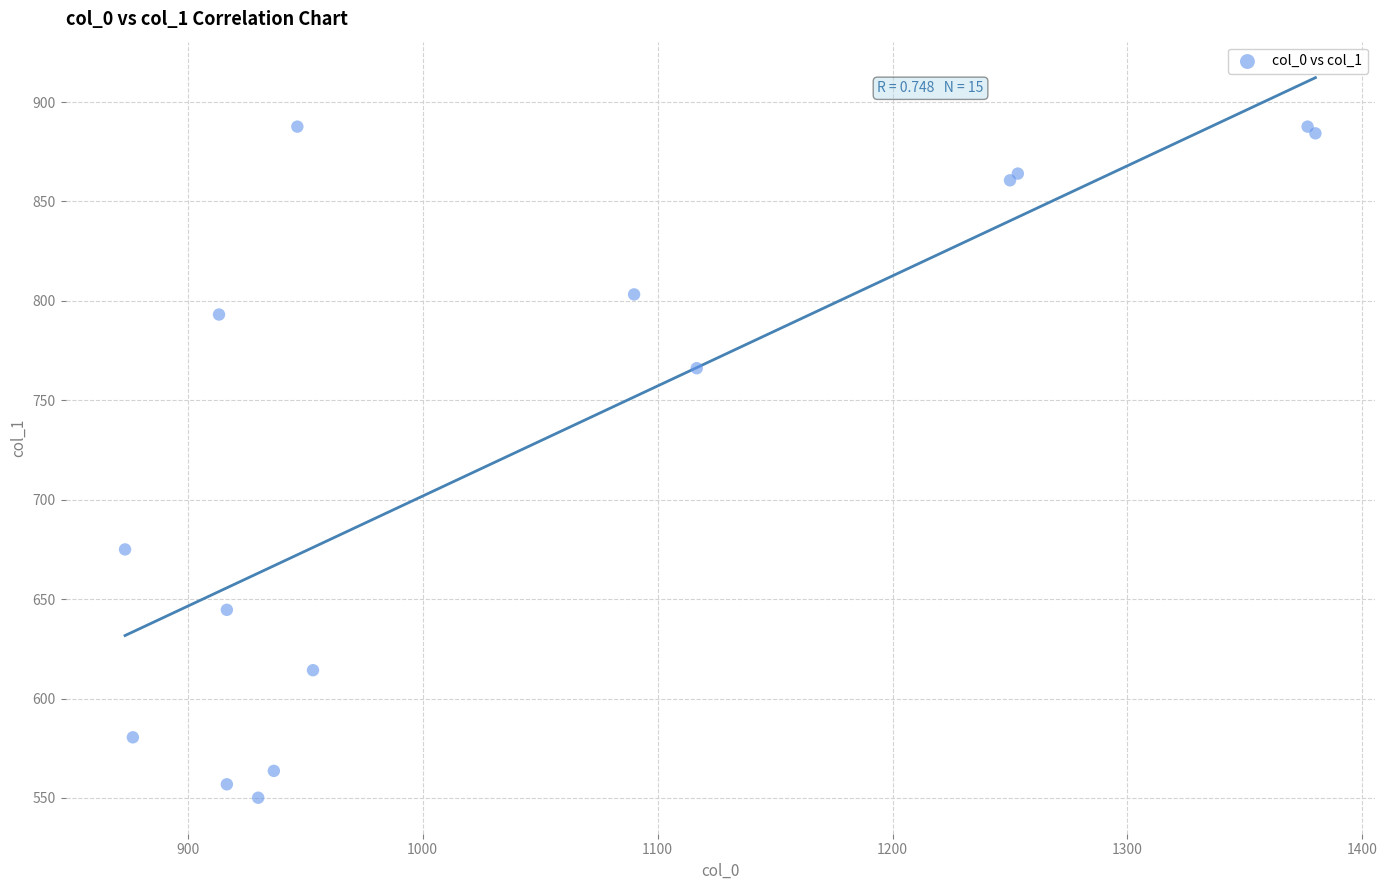

What Y value in the scatter plot is closest to 718?

675.0